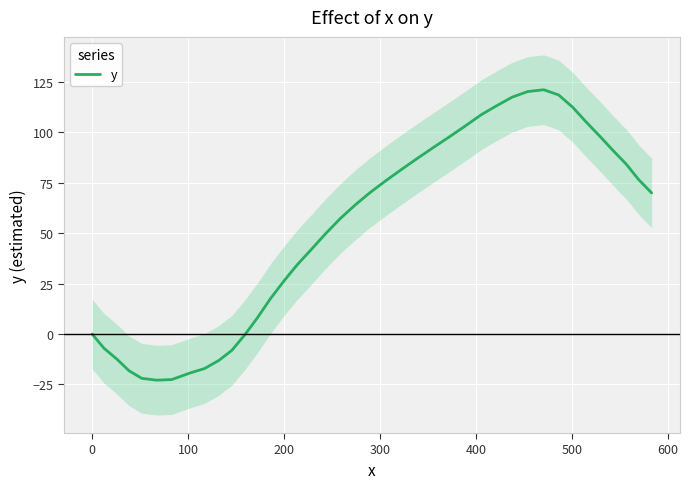

Is this an area chart (filled region under the line)?

No